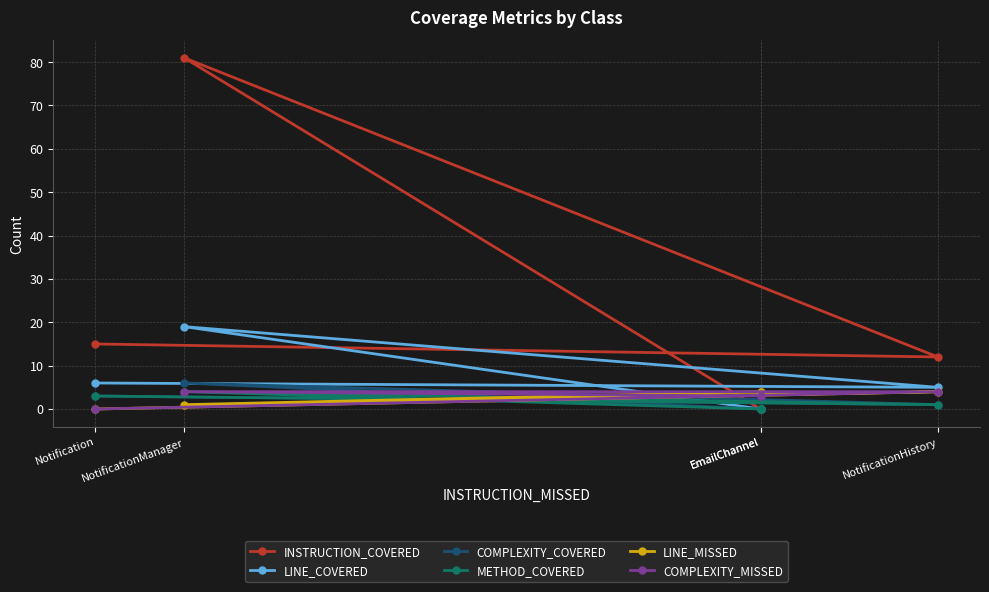

How many positive values does the METHOD_COVERED series have?

3